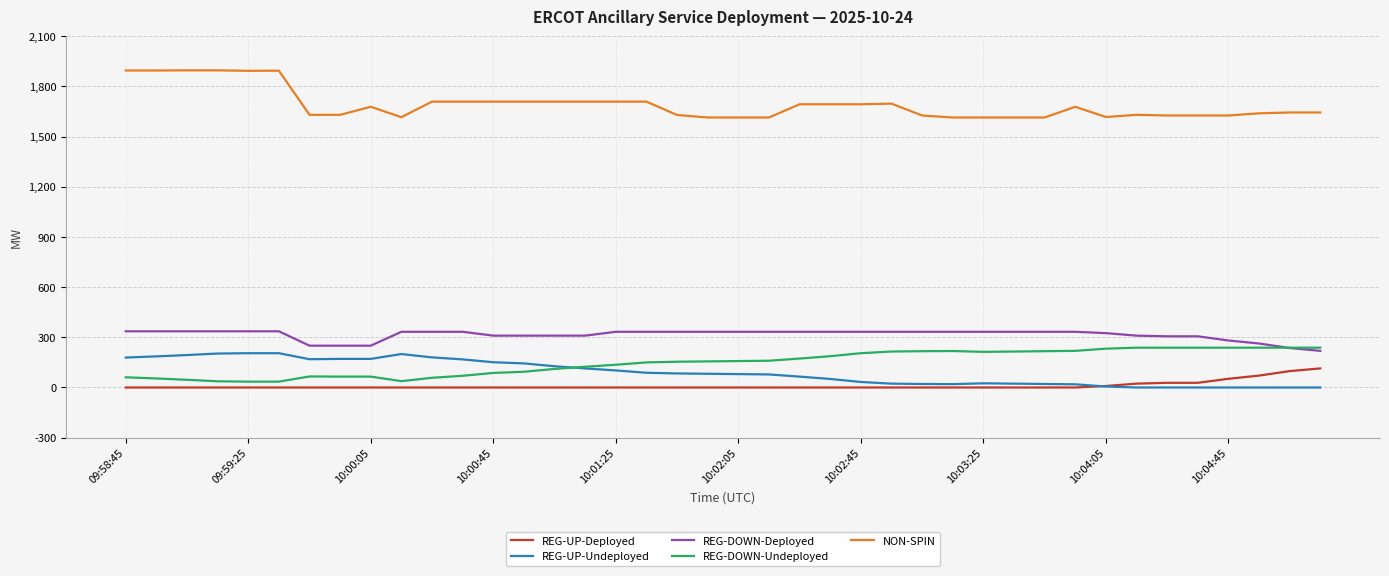

What is the maximum value for REG-UP-Deployed?

114